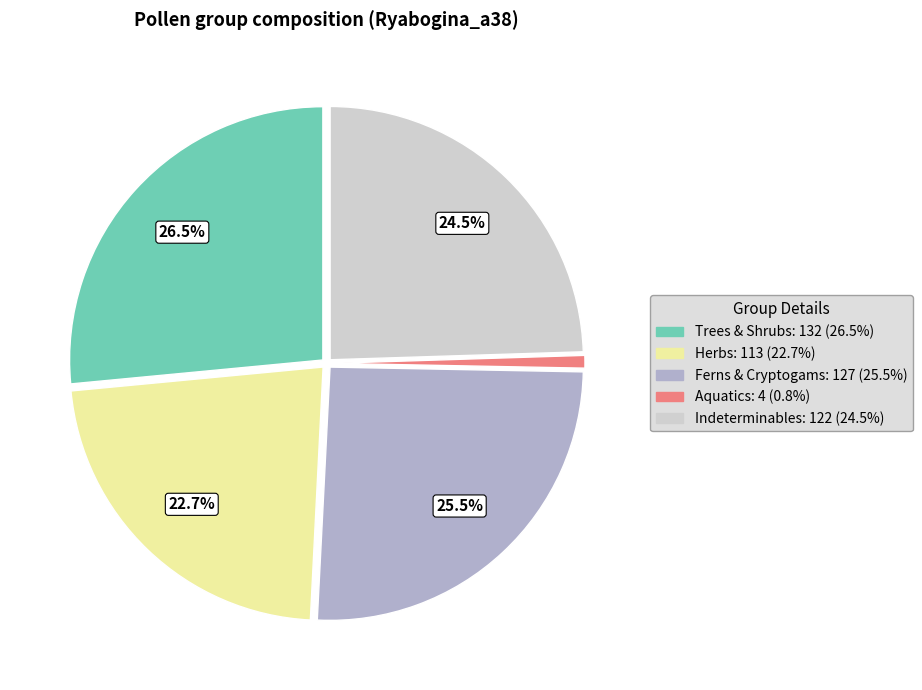

Is there any slice that represents more than half of the pie?

No